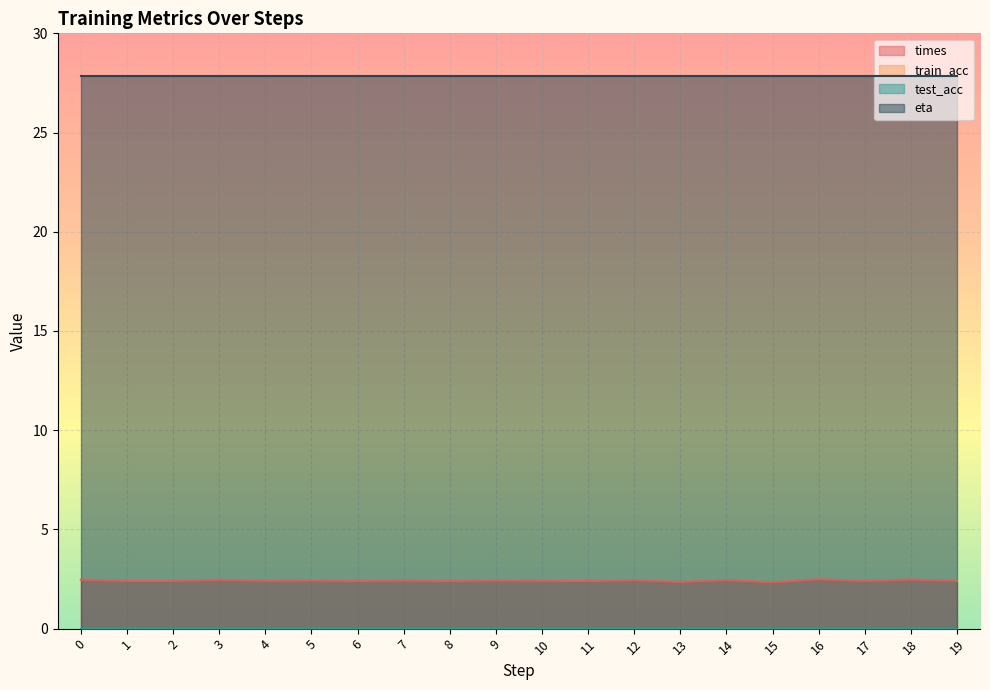

Read the eta value at 9.

27.8